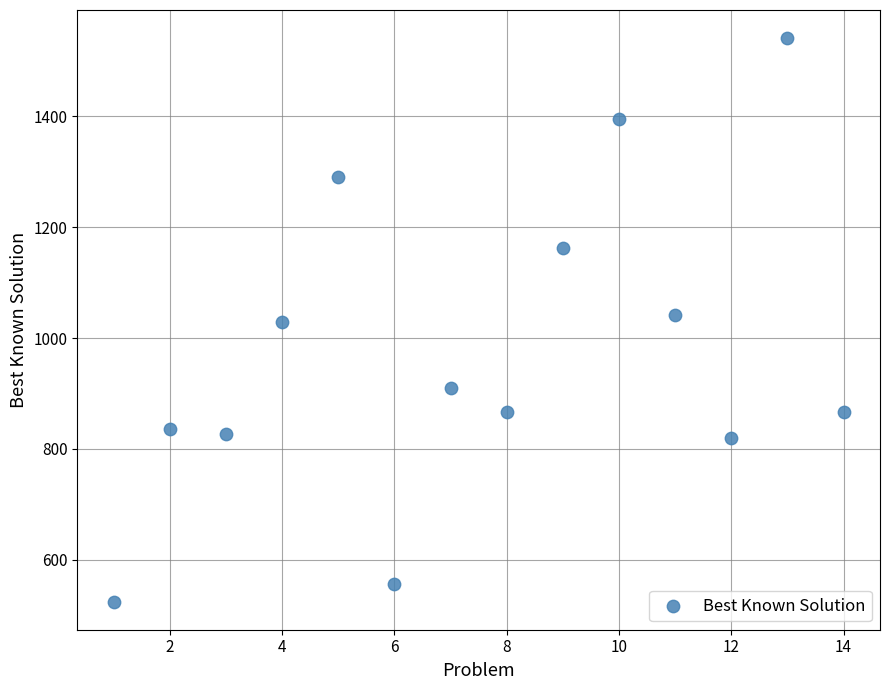

What is the range of X values (max minus min)?

13.0